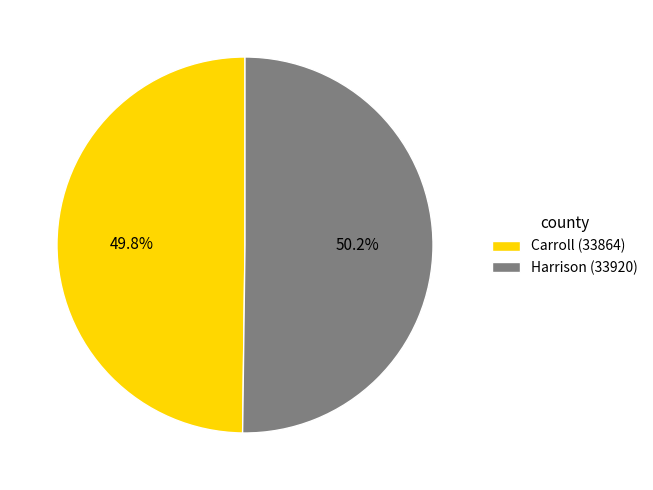

Is the sum of Harrison (33920) and Carroll (33864) greater than half?

Yes